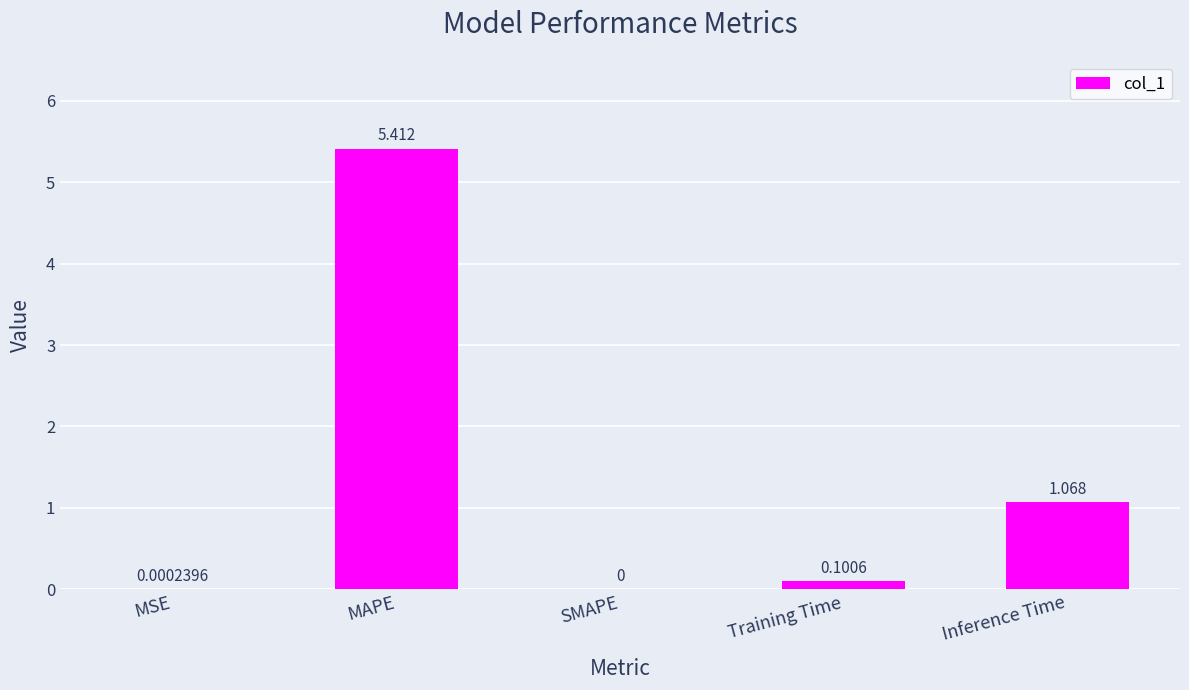

Which has a higher value, SMAPE or Inference Time?

Inference Time